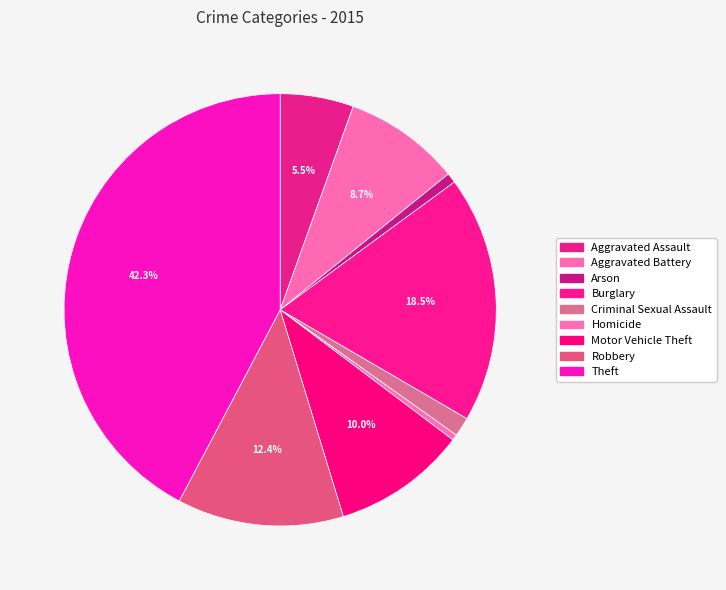

Which slice is the largest?

Theft